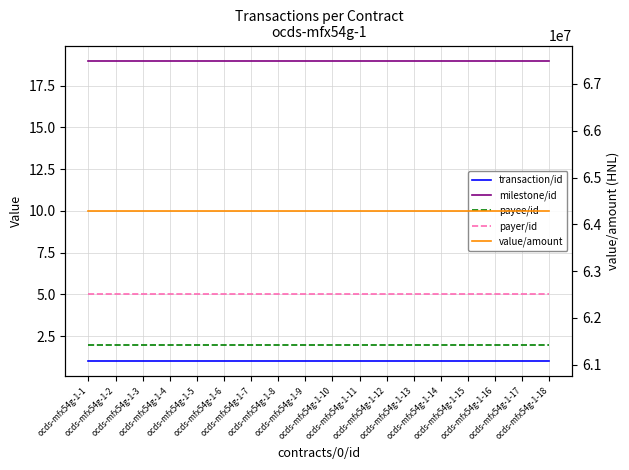

Between ocds-mfx54g-1-5 and ocds-mfx54g-1-12, which series saw the biggest shift?

transaction/id